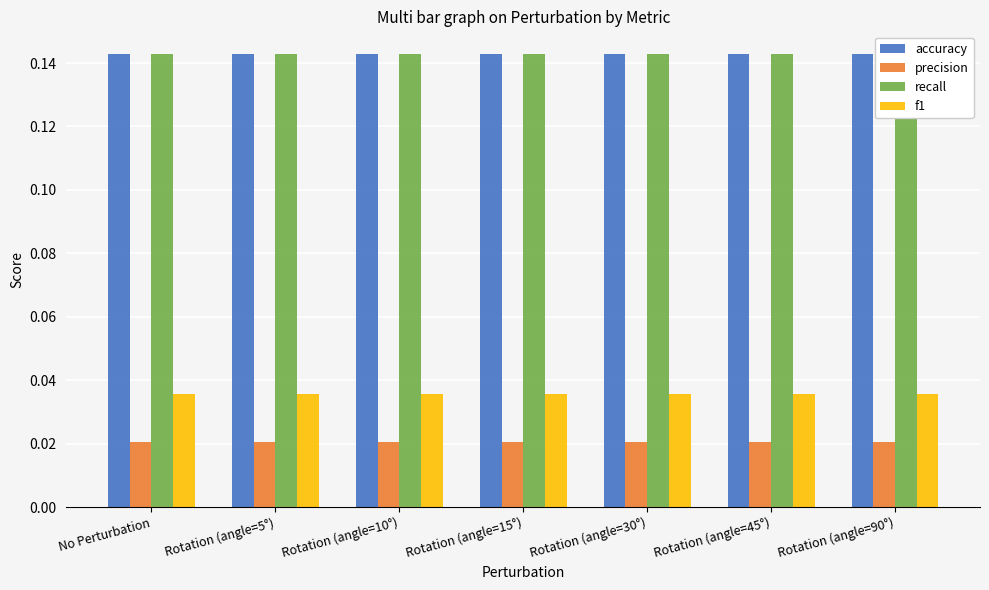

Is the value of accuracy at Rotation (angle=45°) greater than the value of recall at Rotation (angle=5°)?

No